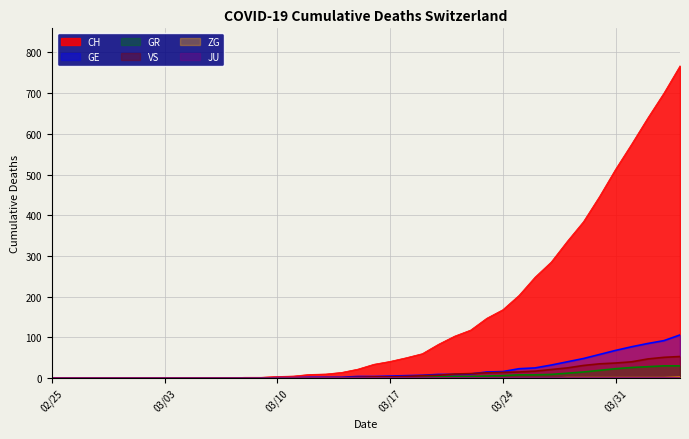

How many values in VS are above zero?

23